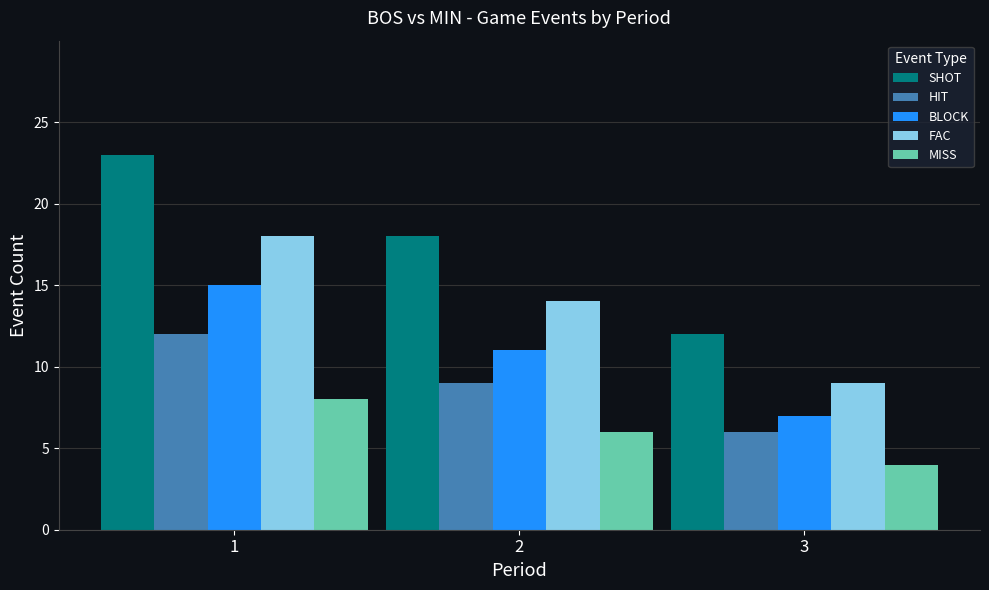

How many categories are shown in the chart?

3